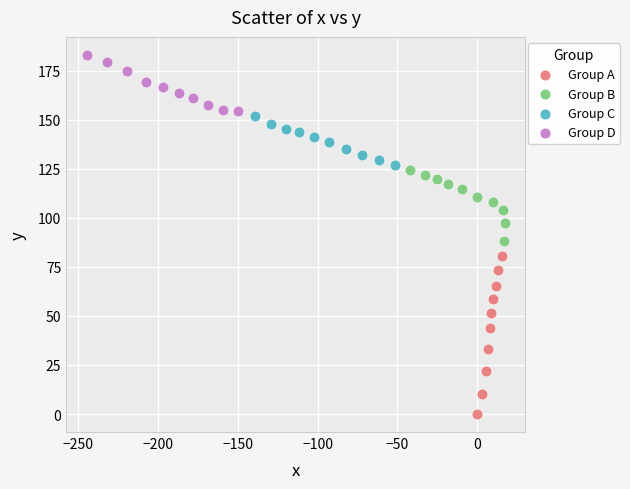

Which series reaches the minimum Y coordinate?

Group A